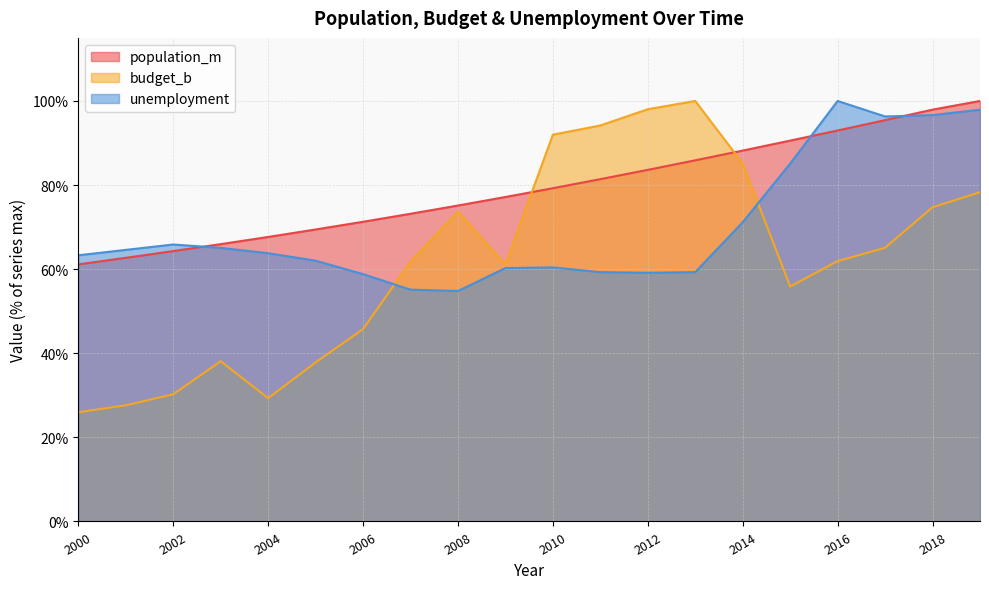

What is the greatest value displayed?

100.0